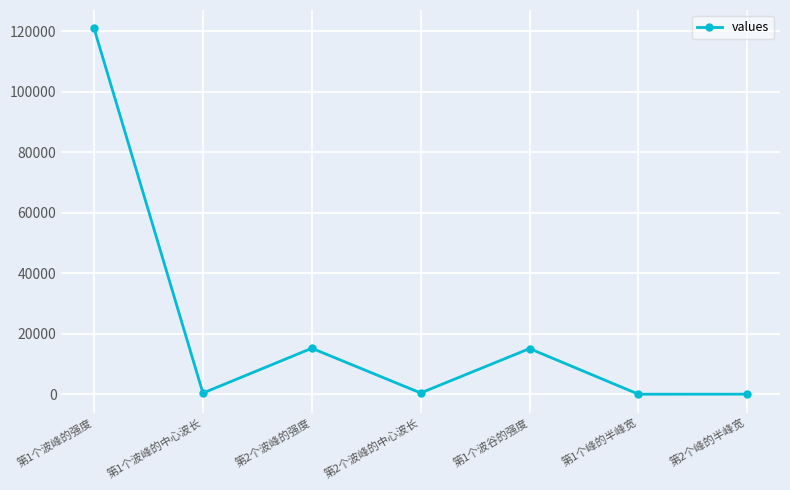

The value at 第1个波峰的强度 is 196300.7. True or false?

False